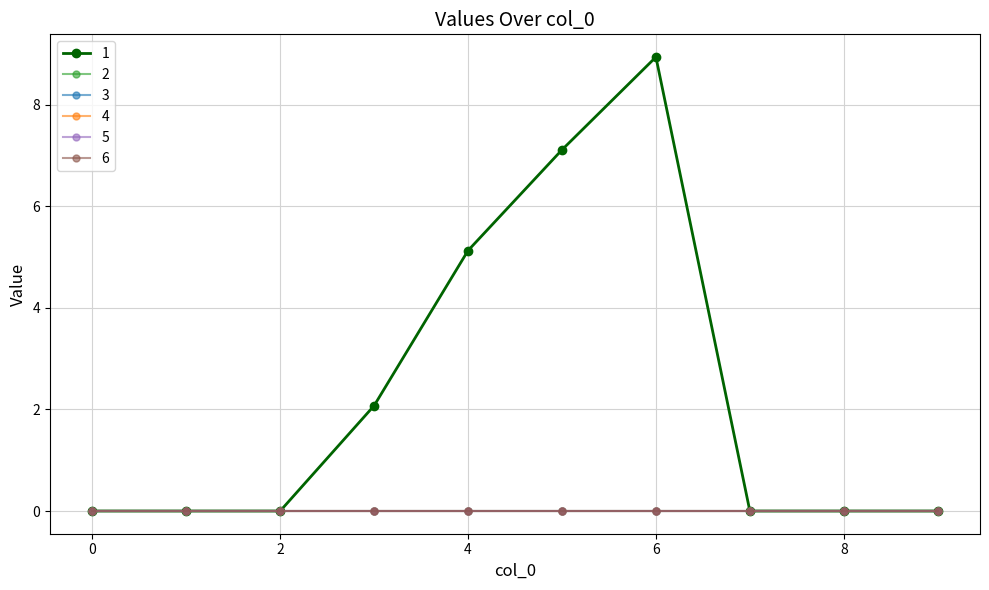

Does the chart have visible grid lines?

Yes